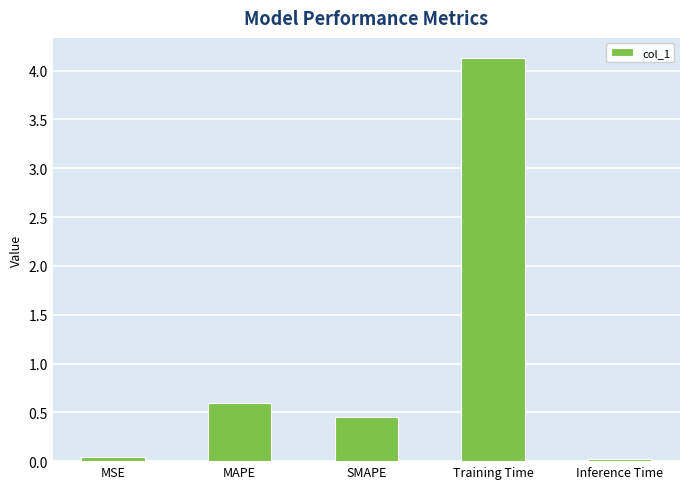

What is the change in value from MSE to MAPE?

+0.5